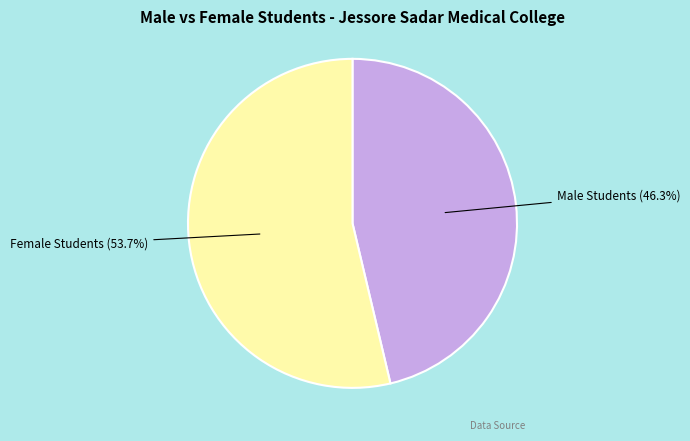

How many slices are in this pie chart?

2